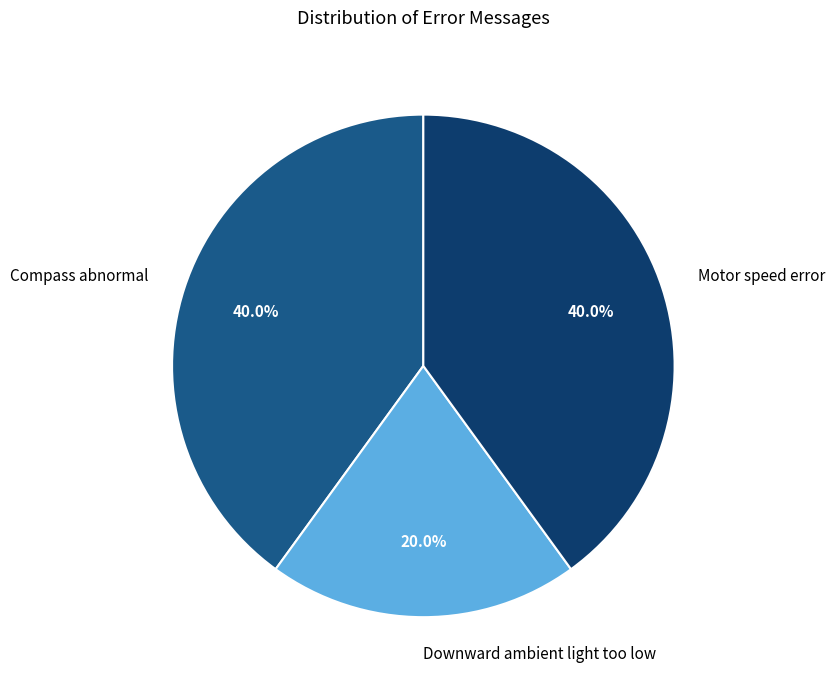

Is it true that Downward ambient light too low is 20% of the pie?

True